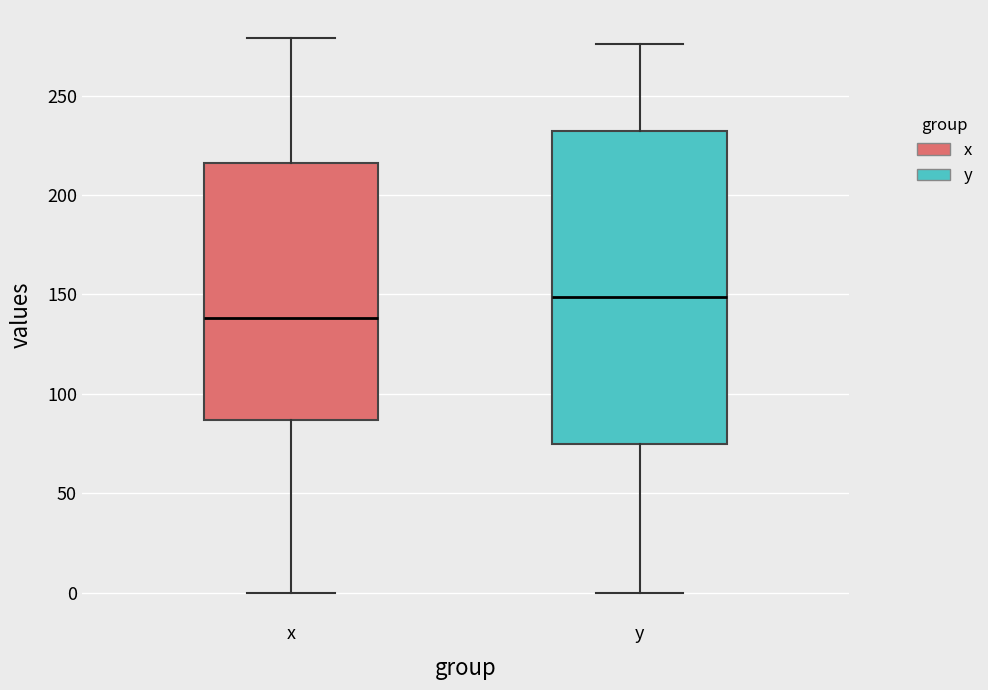

Which box's median line is the highest?

y